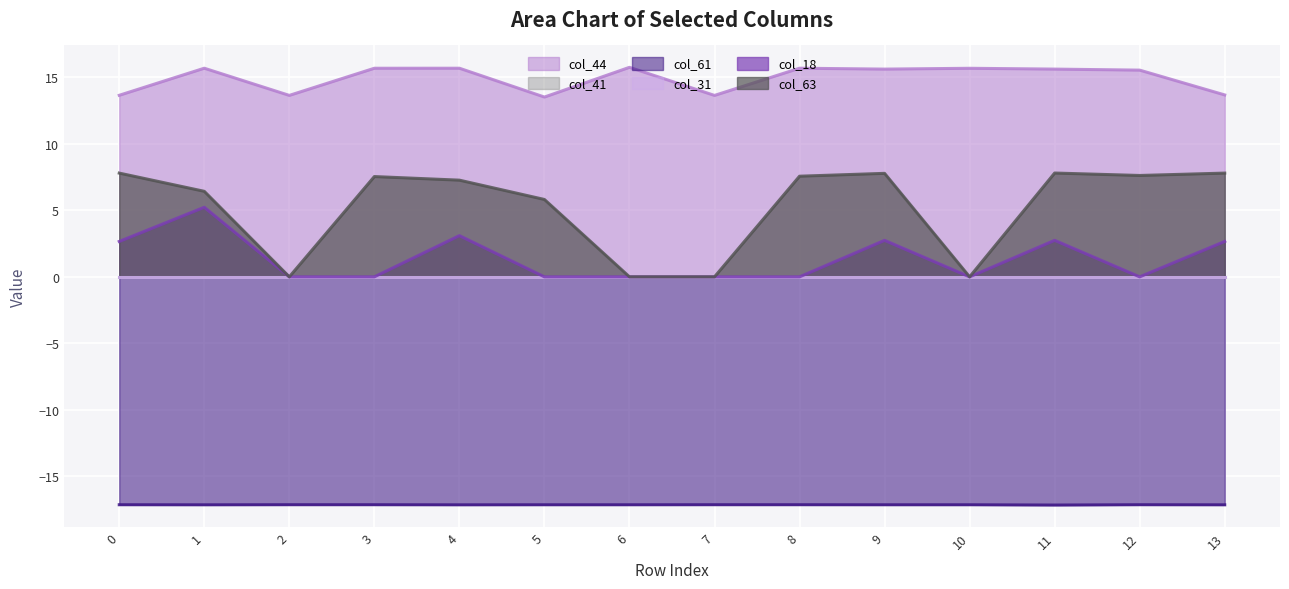

Between 5 and 6, which series saw the biggest shift?

col_63